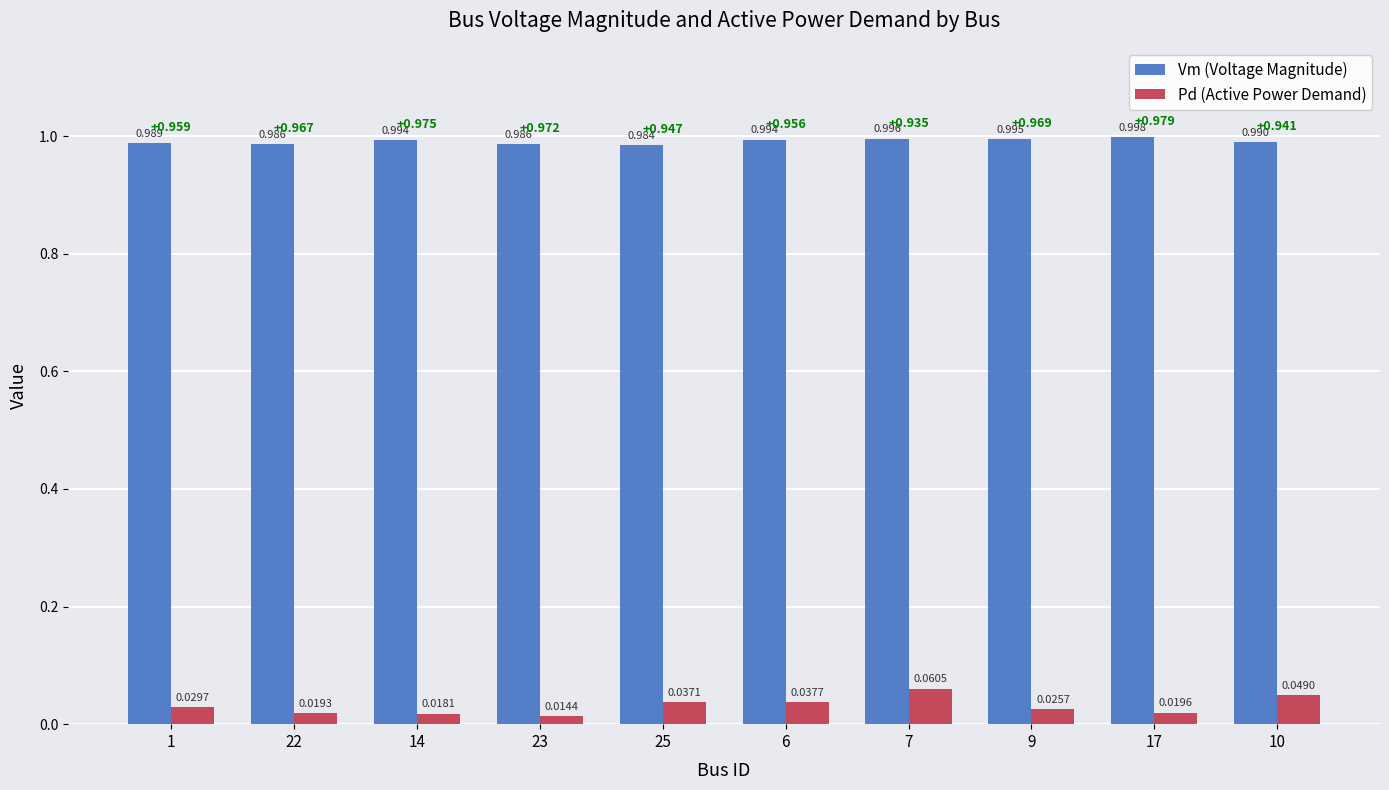

How many groups of bars are there?

10